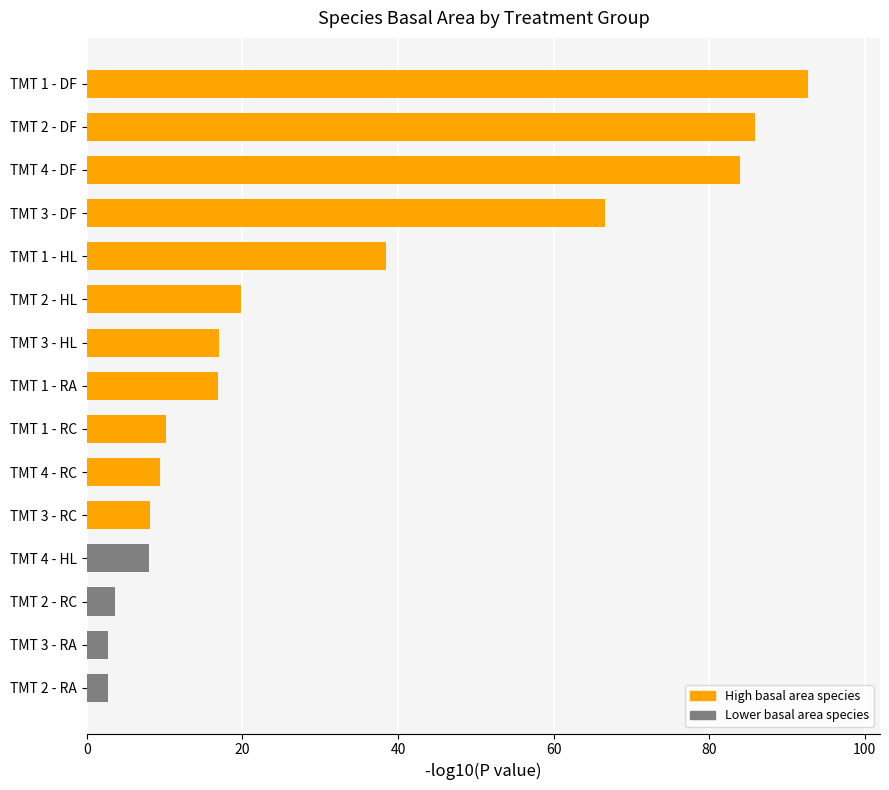

Approximately how many times larger is the value at TMT 2 - HL compared to TMT 4 - HL?

2.5